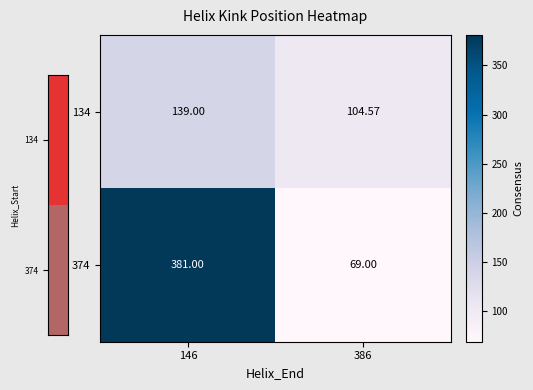

Which series has the largest range (max minus min)?

374